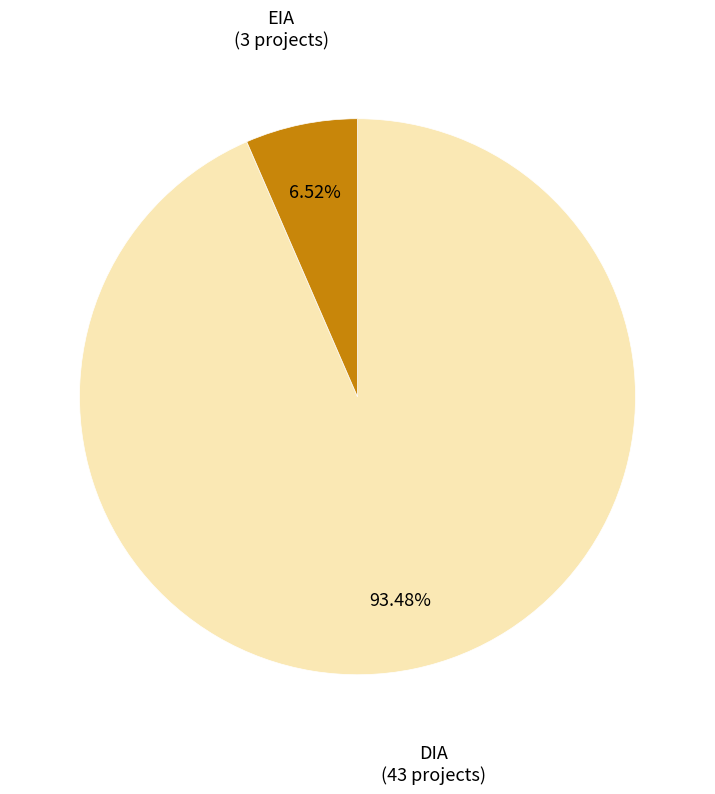

The DIA slice represents 93% of the pie. True or false?

True